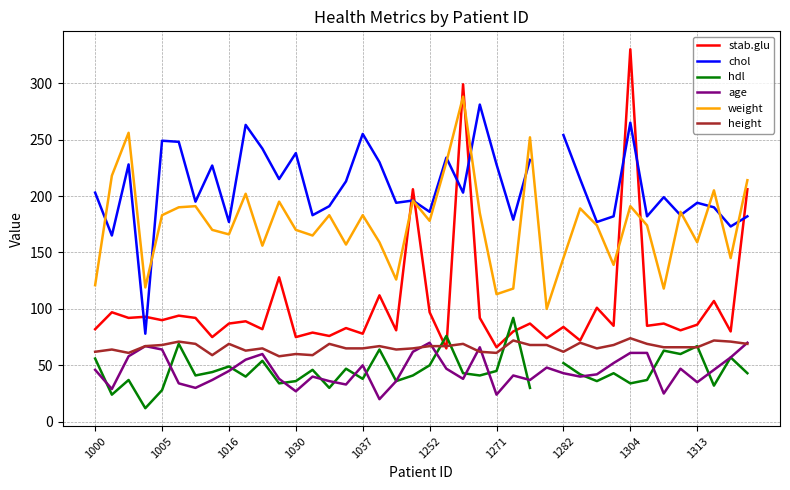

At how many categories does at least one series exceed 311?

1